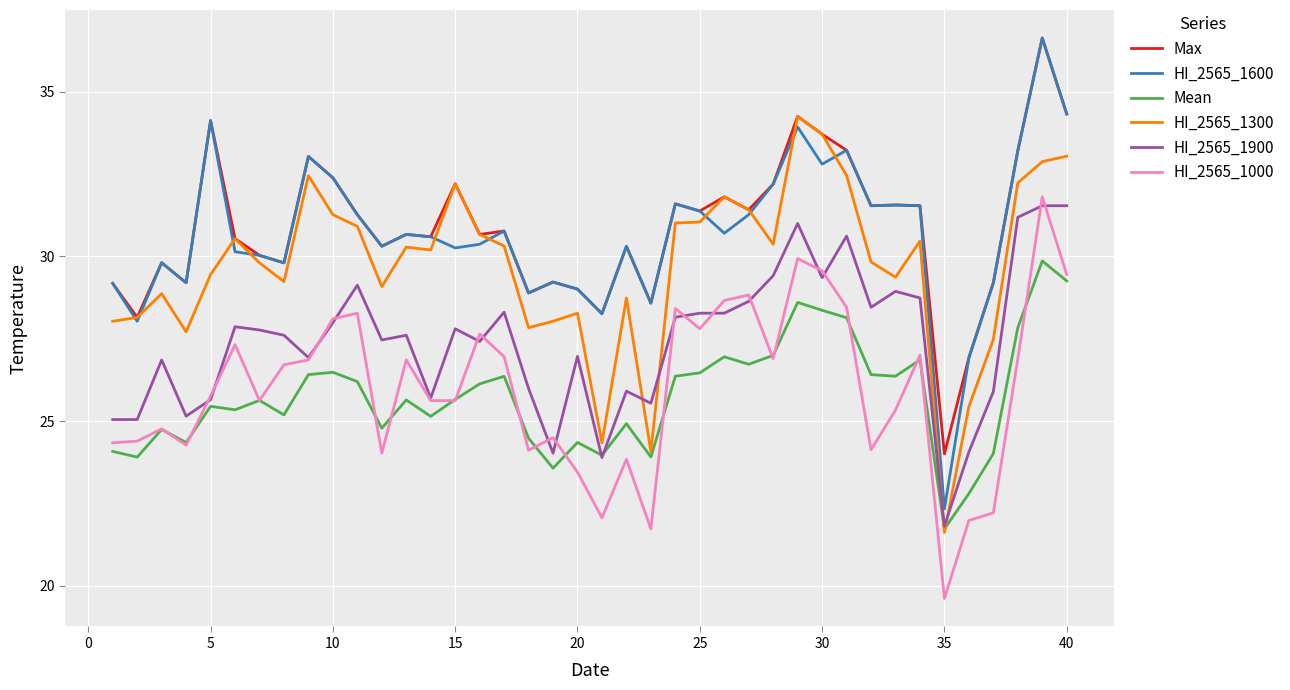

Which series has the largest range (max minus min)?

HI_2565_1600